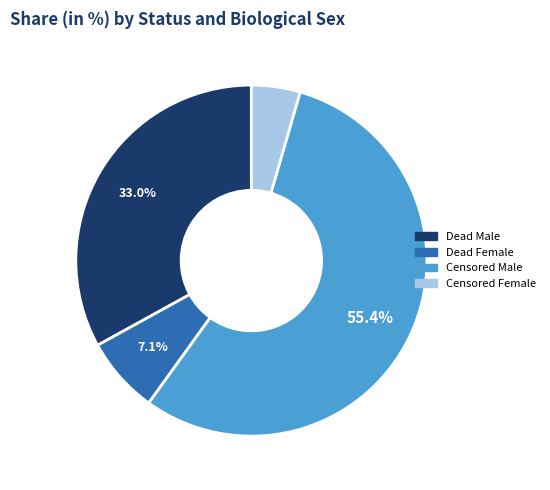

Which slice is the largest?

Censored Male